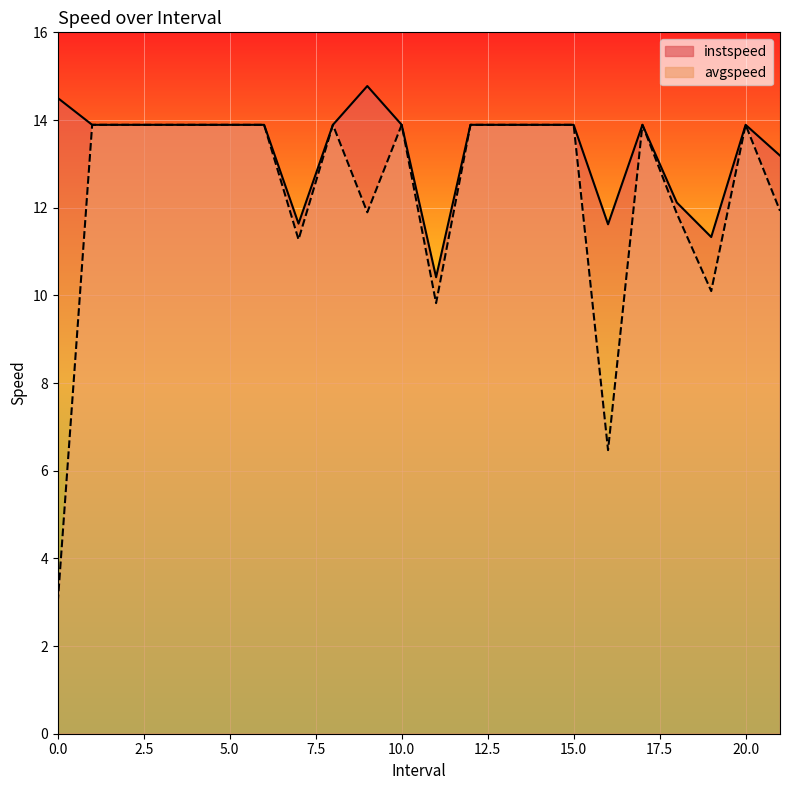

Reading left to right, extract all data points from this chart.

instspeed: 0.0=14.5	1.0=13.9	2.0=13.9	3.0=13.9	4.0=13.9	5.0=13.9	6.0=13.9	7.0=11.6	8.0=13.9	9.0=14.8	10.0=13.9	11.0=10.4	12.0=13.9	13.0=13.9	14.0=13.9	15.0=13.9	16.0=11.6	17.0=13.9	18.0=12.1	19.0=11.3	20.0=13.9	21.0=13.2
avgspeed: 0.0=3.0	1.0=13.9	2.0=13.9	3.0=13.9	4.0=13.9	5.0=13.9	6.0=13.9	7.0=11.3	8.0=13.9	9.0=11.9	10.0=13.9	11.0=9.8	12.0=13.9	13.0=13.9	14.0=13.9	15.0=13.9	16.0=6.5	17.0=13.9	18.0=11.9	19.0=10.1	20.0=13.9	21.0=11.9